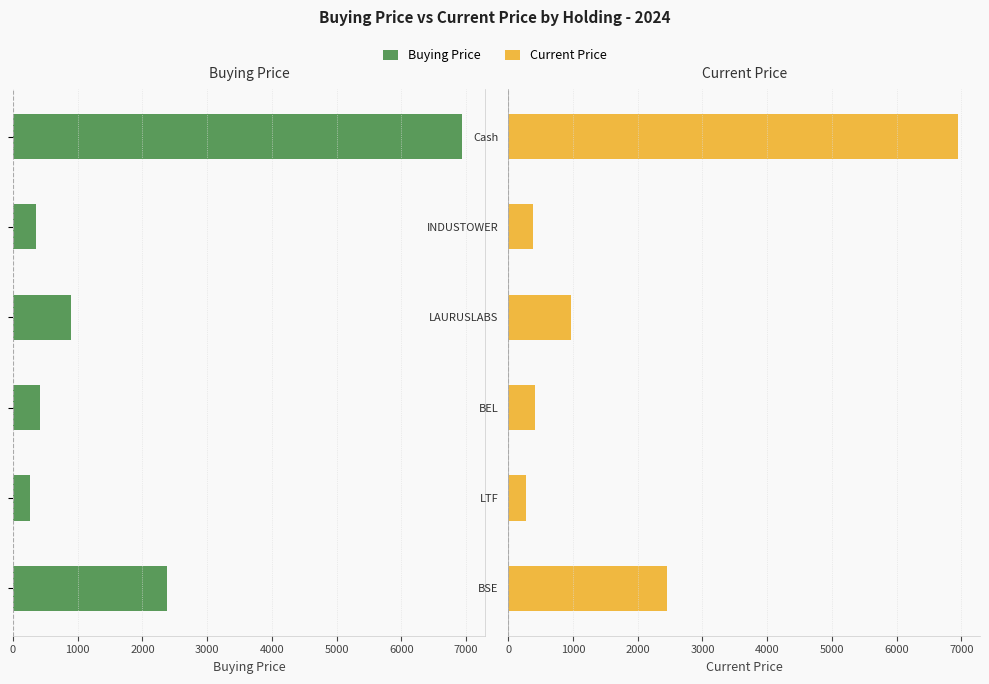

List the series in order of their peak value, lowest first.

Buying Price, Current Price